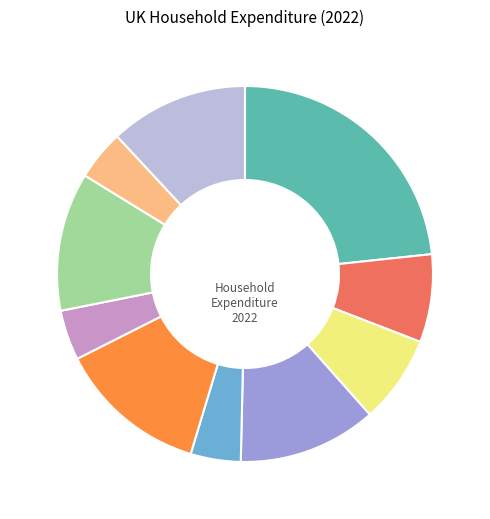

Is there a majority slice in this chart?

No